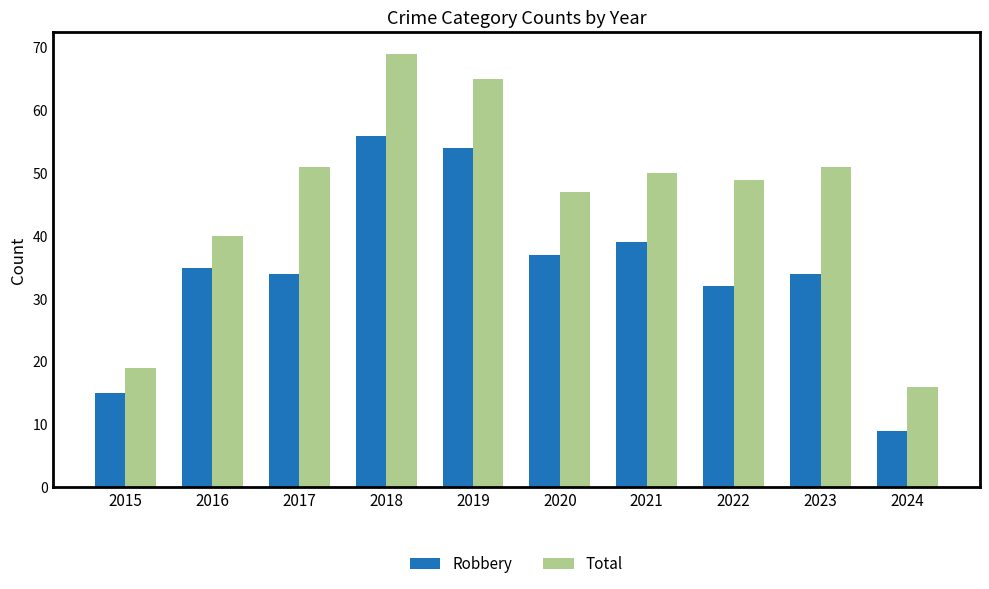

How many distinct data groups are displayed?

2